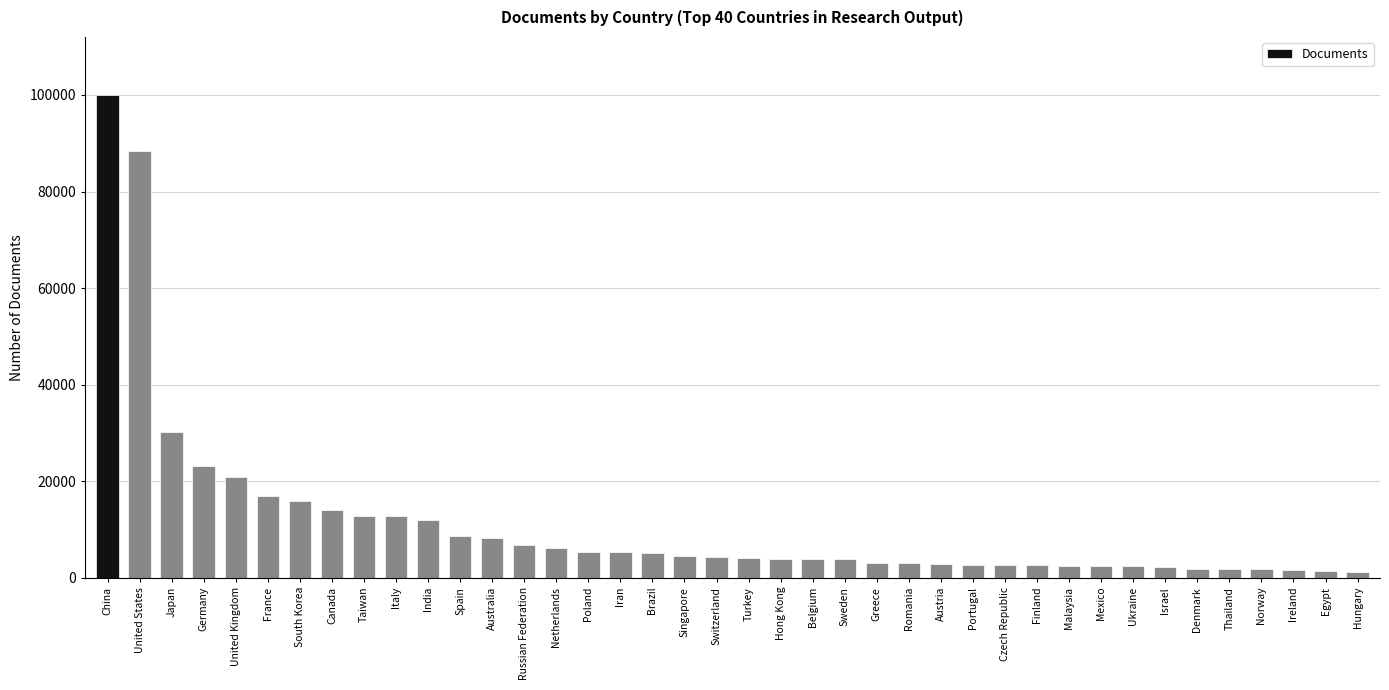

What is the average value?

11342